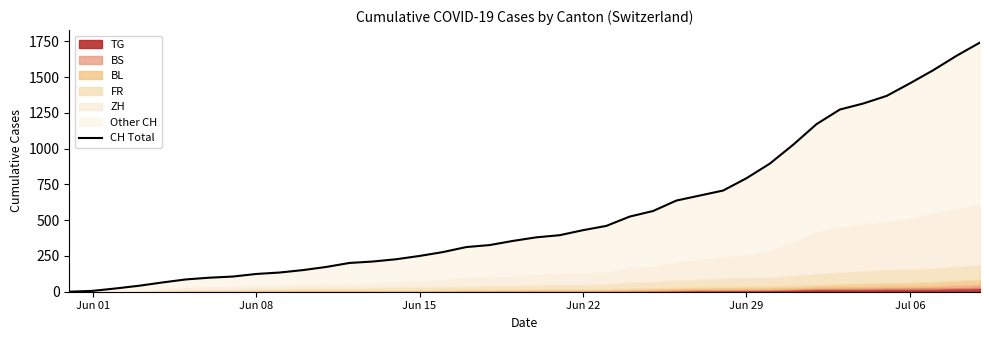

How many values are above zero?

39